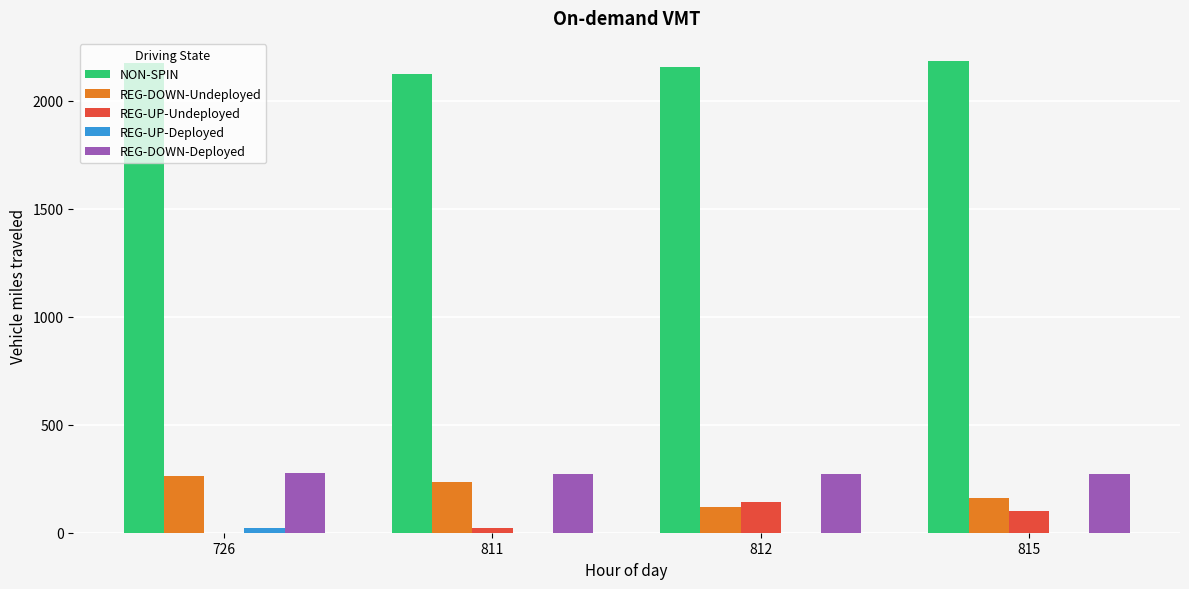

Is the value of REG-DOWN-Deployed at 811 greater than the value of NON-SPIN at 811?

No